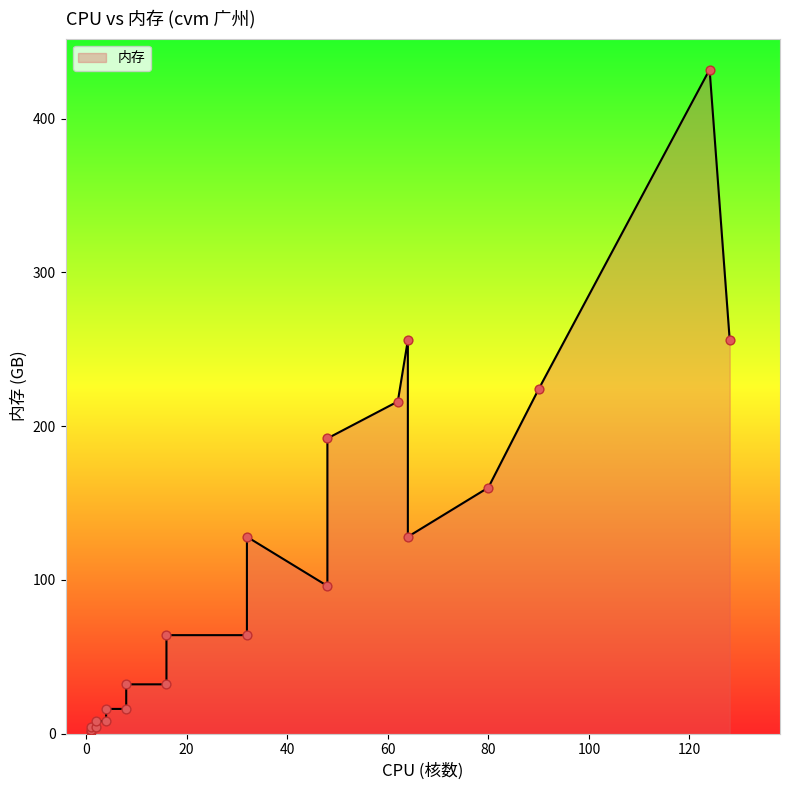

What is the ratio of the value at 2 to the value at 4?

0.5